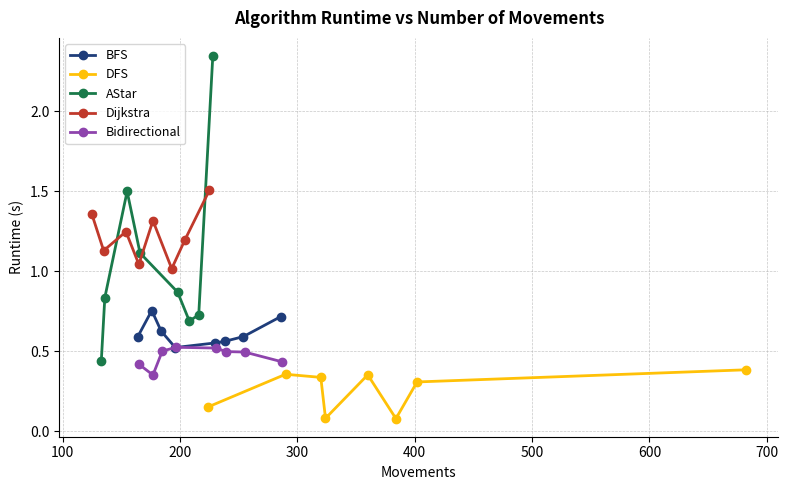

What is the value of the Dijkstra point at the 5th from the left?

1.3